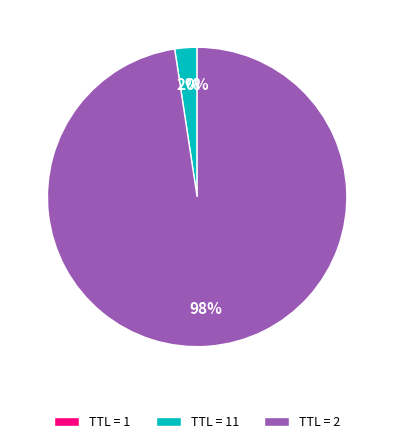

What is the largest slice in the pie chart?

TTL = 2